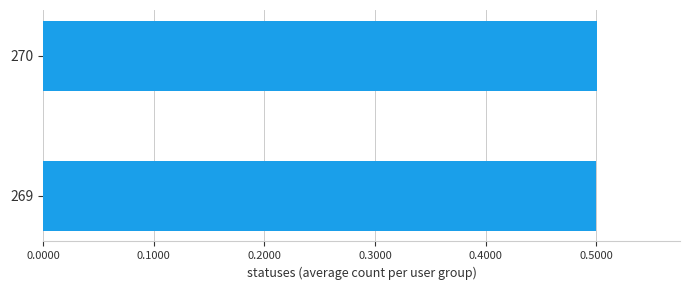

What is the sum of all values?

1.0